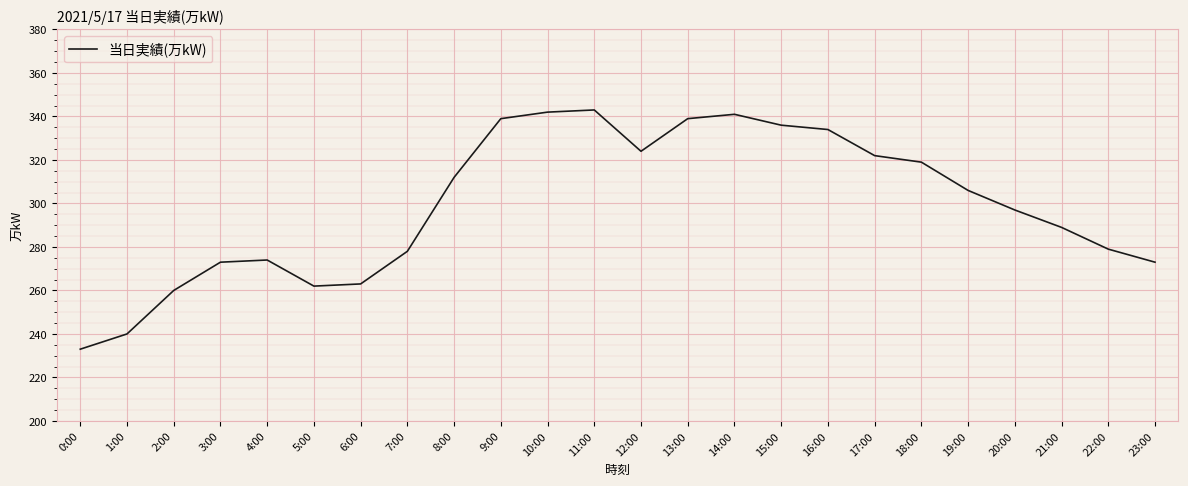

How many interior local valleys (lower than both neighbors) does the data have?

2